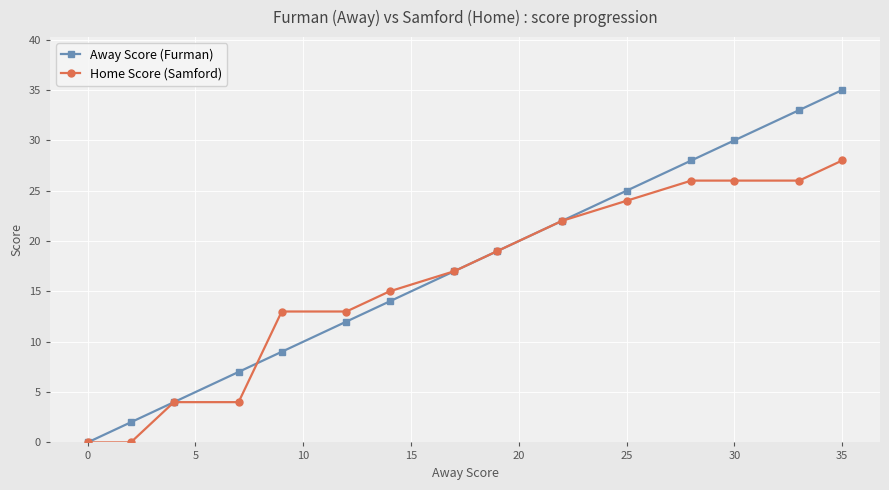

What is the highest value of the Home Score (Samford) series?

28